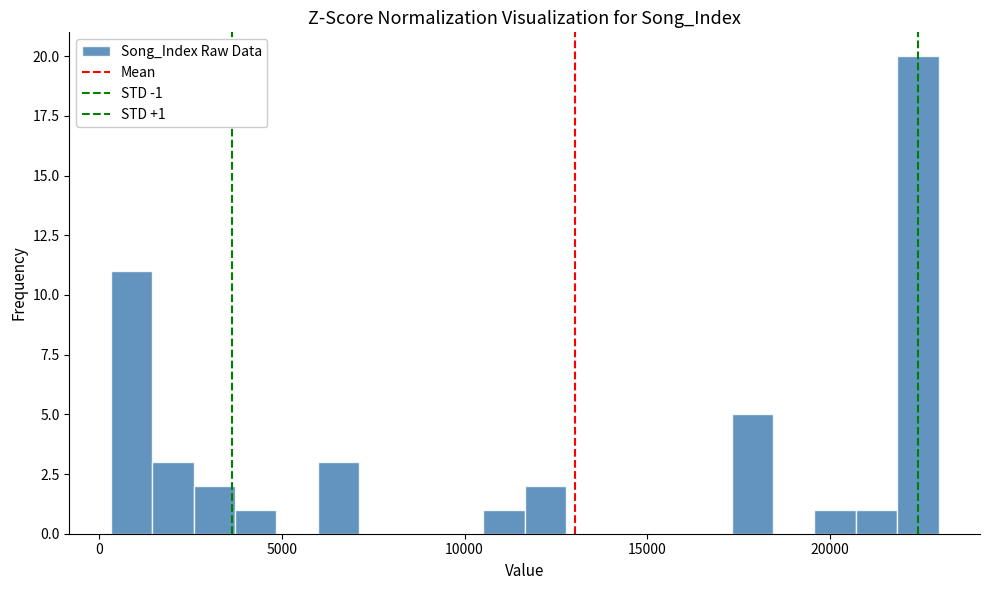

Read against the x-axis, roughly where is the centre of the tallest bar?

22500